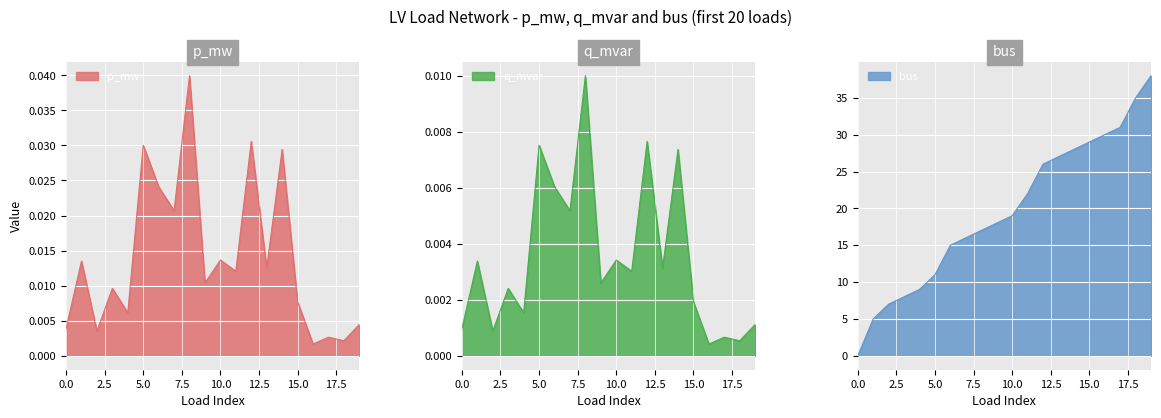

At how many categories does at least one series exceed 31?

2